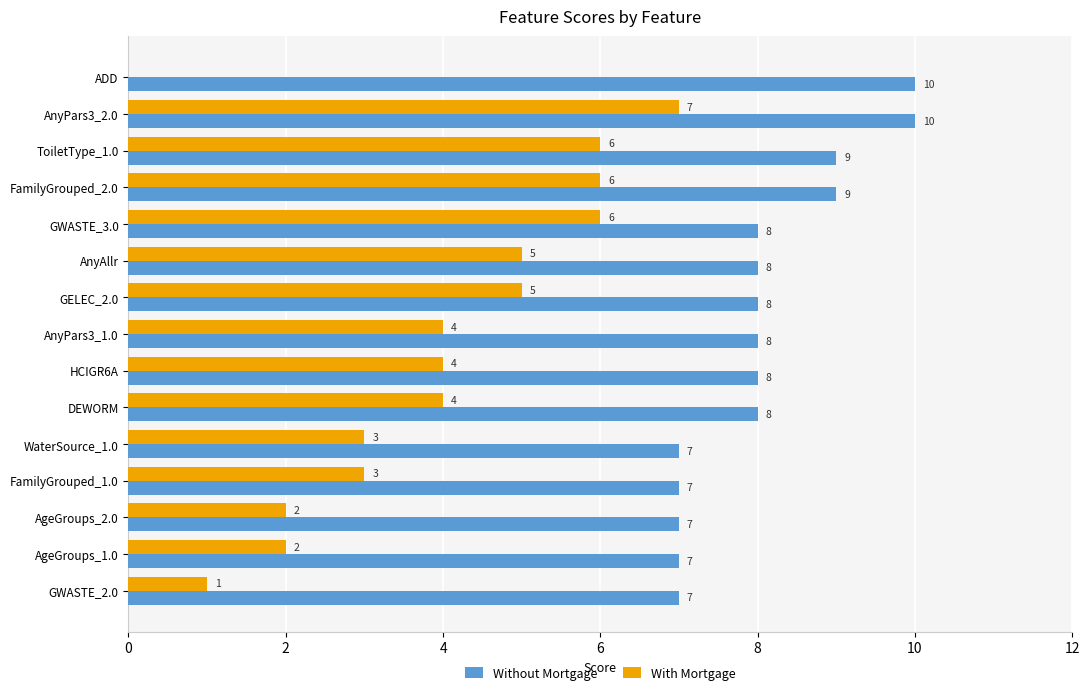

Which series has the largest total across all categories?

Without Mortgage